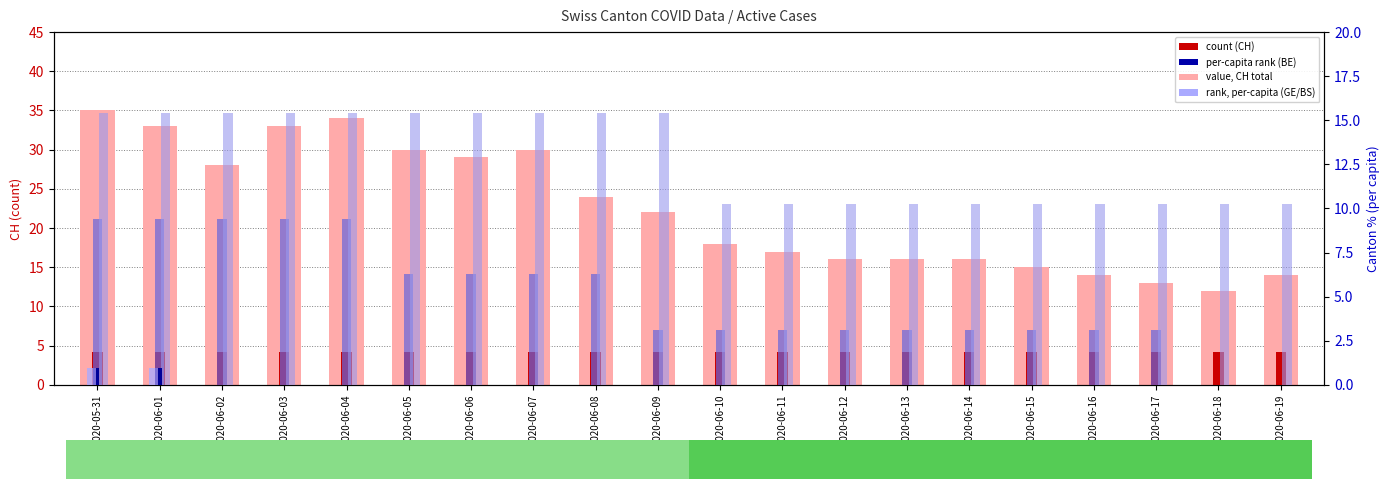

The value of count at 2020-06-03 is 4.2. True or false?

True